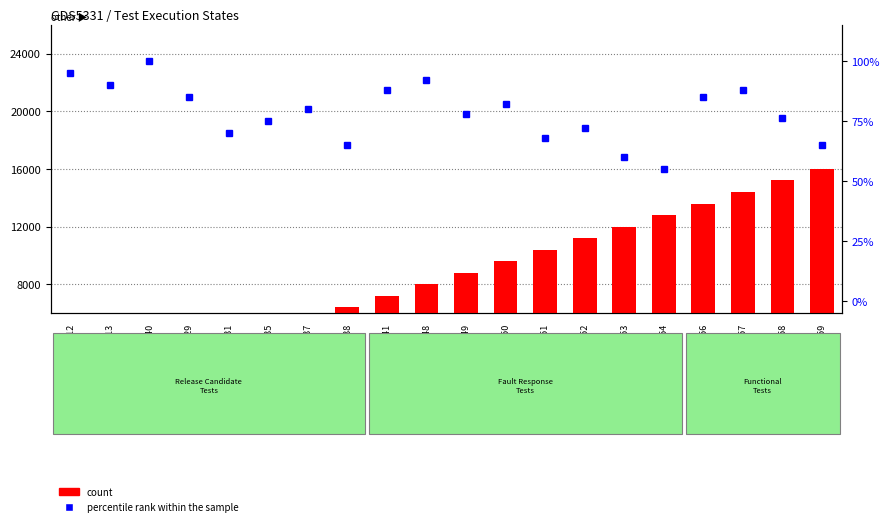

How many bars are there in each group?

2